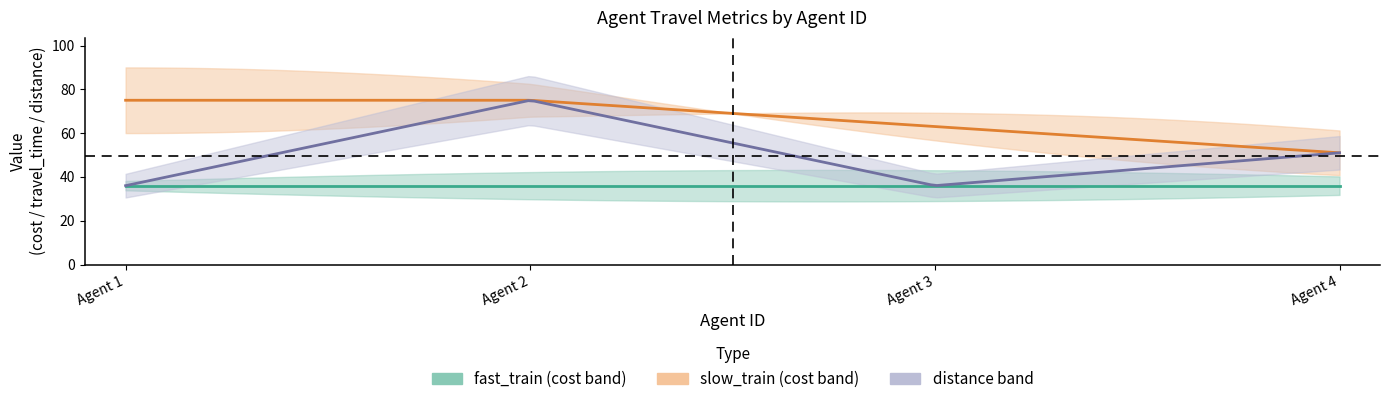

How many lines are shown in the chart?

3